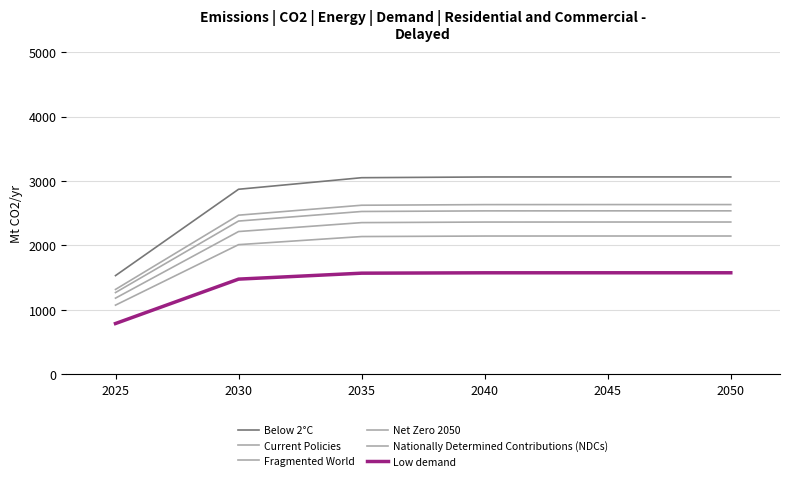

Is the value of Net Zero 2050 at 2035 greater than the value of Fragmented World at 2045?

Yes